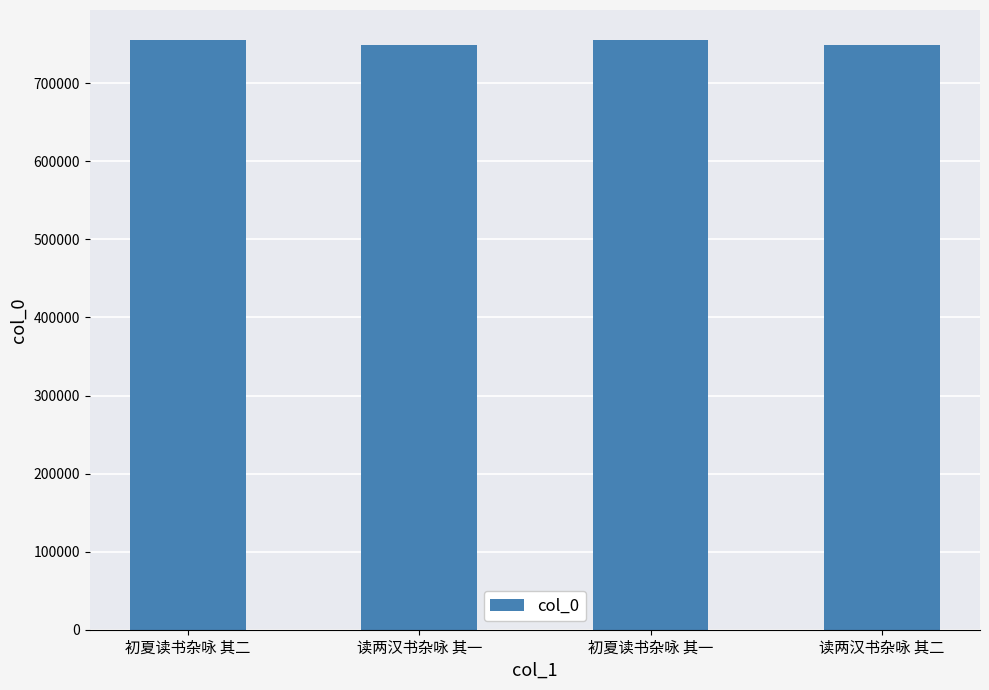

Is it true that the value at 读两汉书杂咏 其二 is 749645?

True